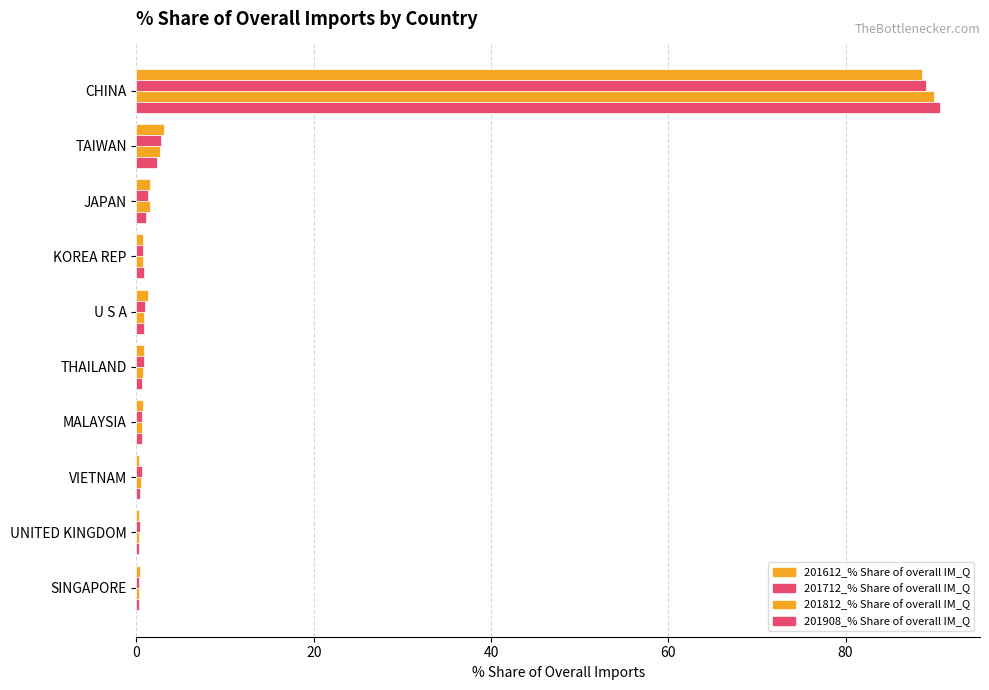

What is the value of the 201812_% Share of overall IM_Q bar at the 9th from the left?

0.3